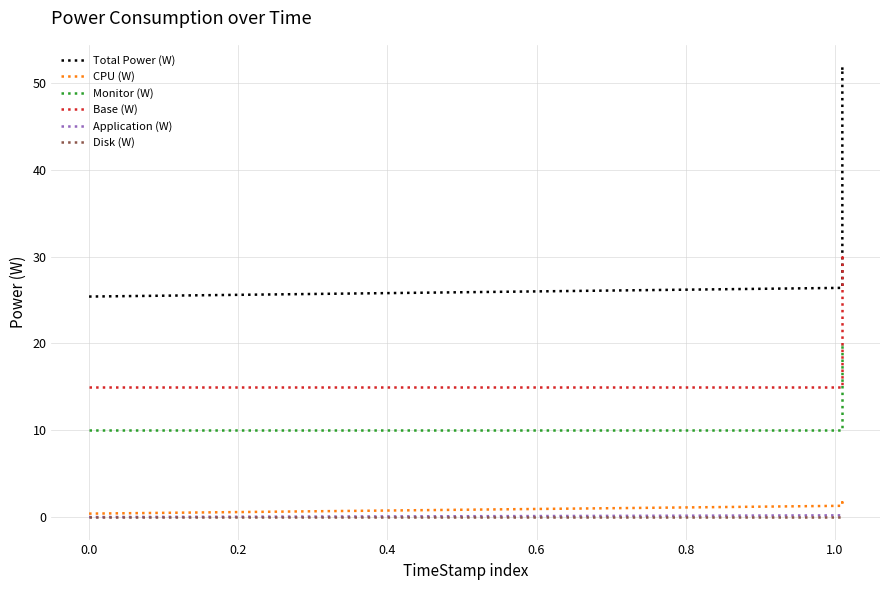

True or false: Monitor (W) has a value of 10.0 at 0.0.

True